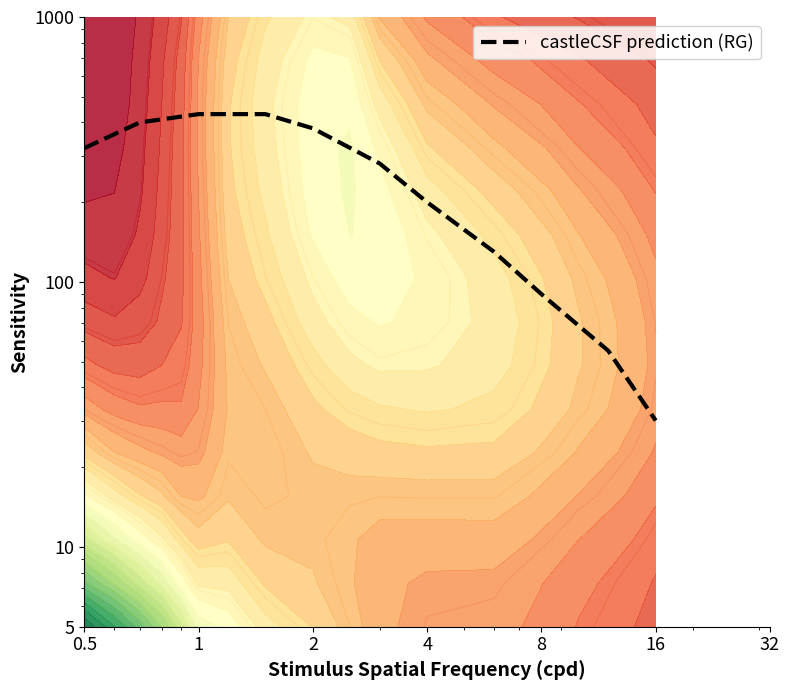

What is the sum of all values?

2745